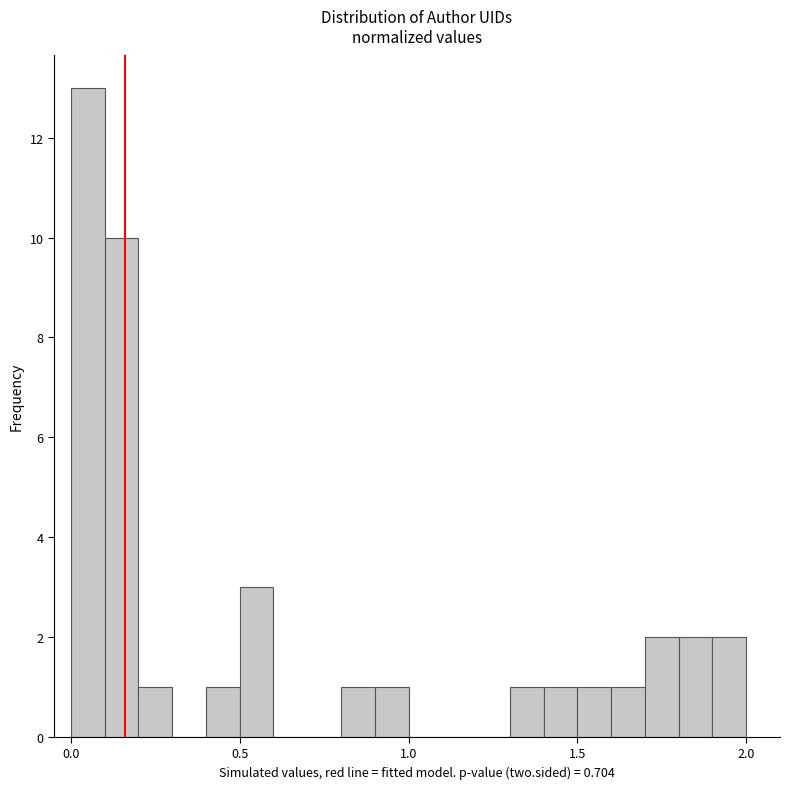

Around what value on the x-axis is the tallest bar? Give the approximate position of its centre, as read against the axis.

0.05